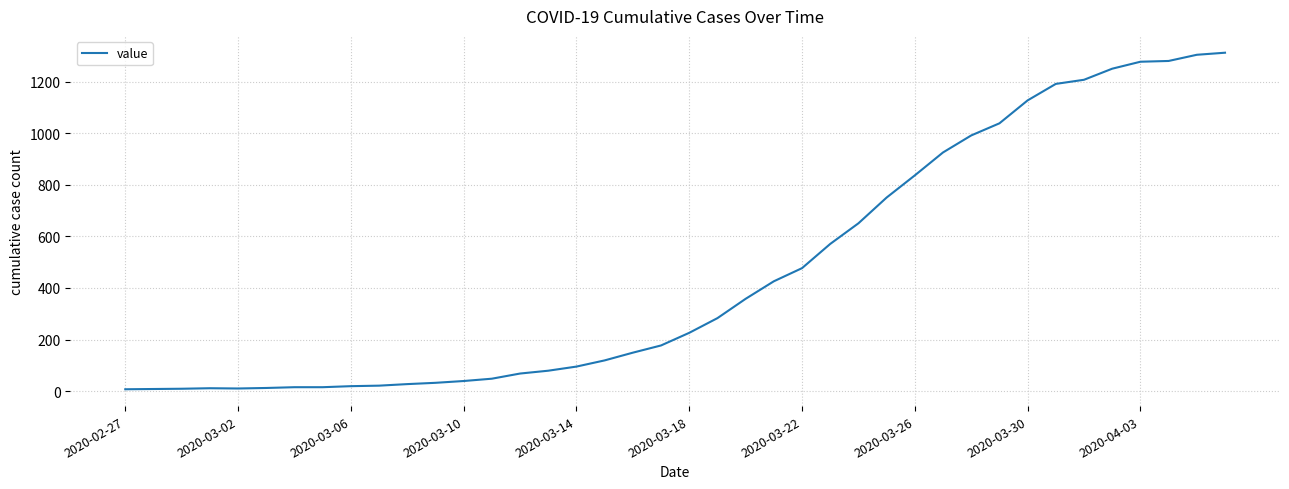

What is the difference between the maximum and minimum values?

1306